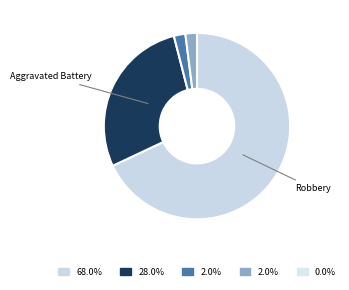

What is the smallest slice in the pie chart?

Homicide